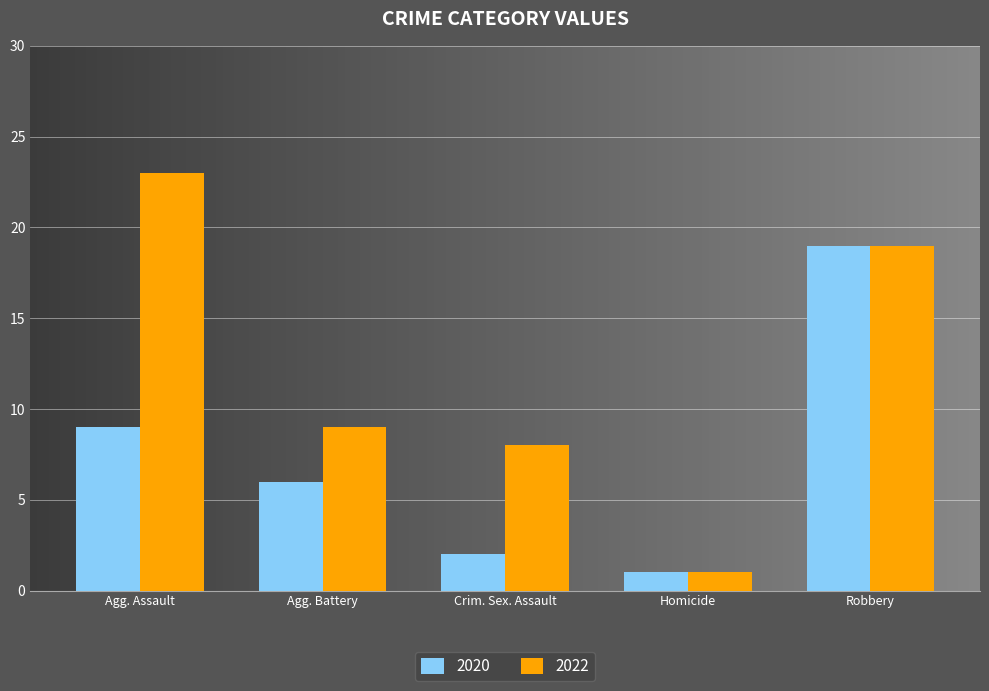

List the labels in order of 2020 value, largest first.

Robbery, Agg. Assault, Agg. Battery, Crim. Sex. Assault, Homicide